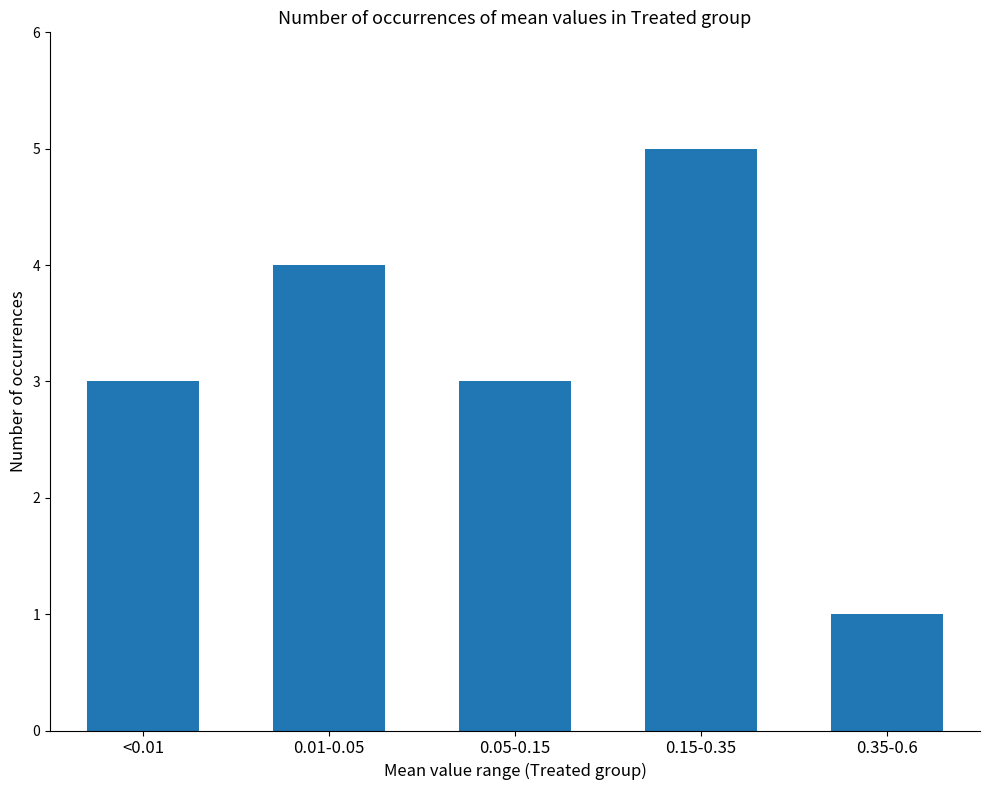

True or false: the data shows 3 at <0.01.

True